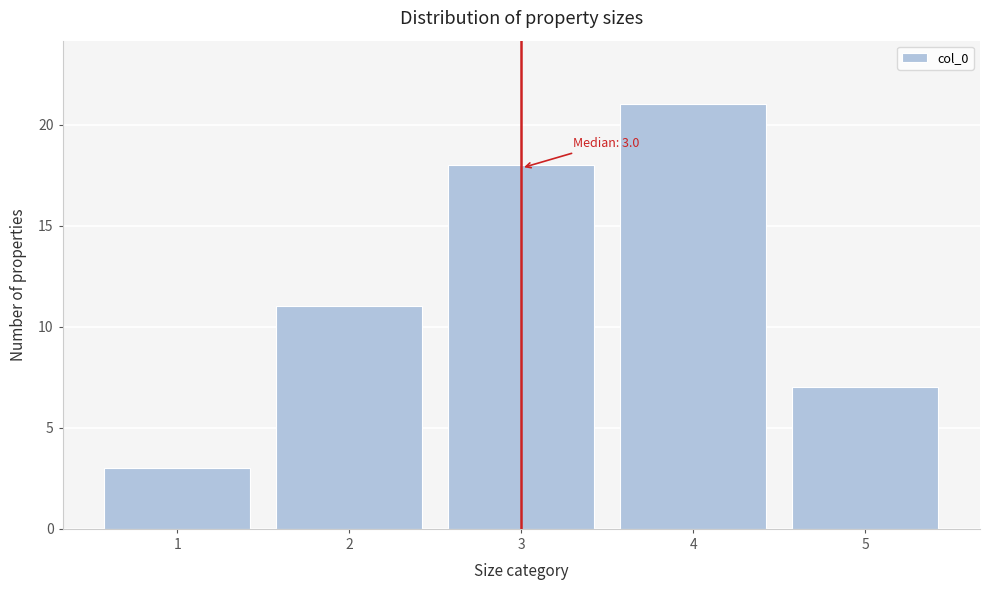

Over which range of the x-axis is the bar tallest?

3.5 to 4.5